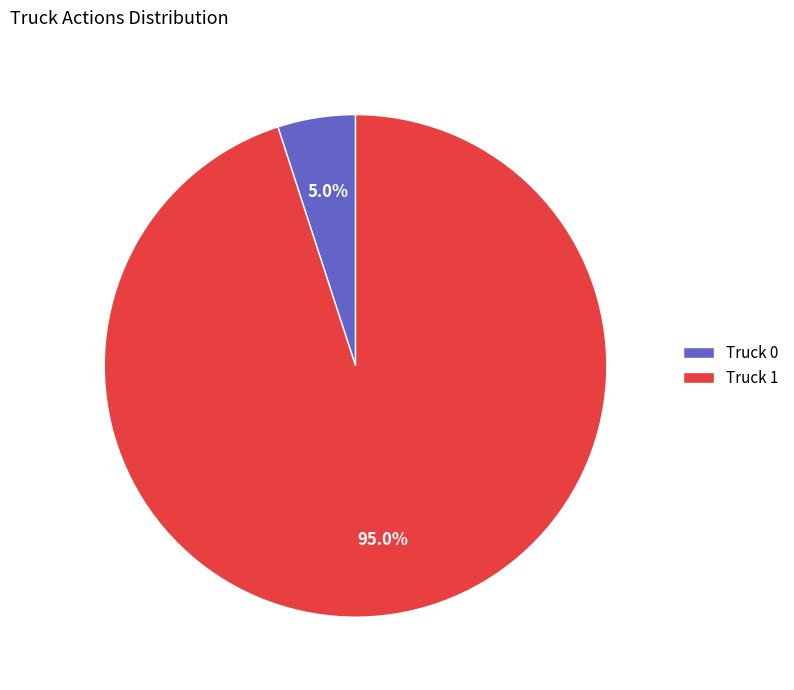

How many slices are in this pie chart?

2